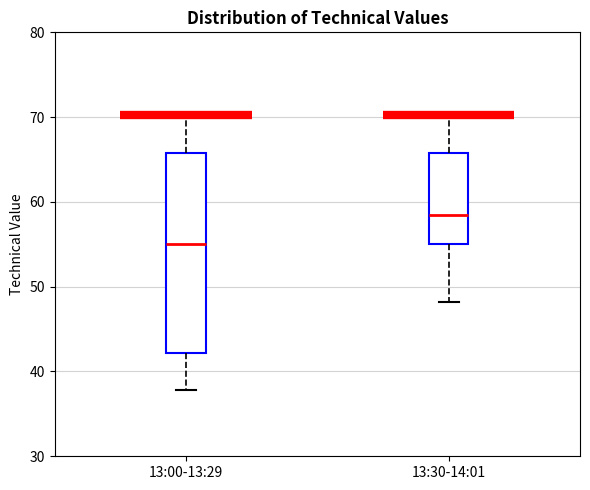

Which box's median line is the highest?

13:30-14:01